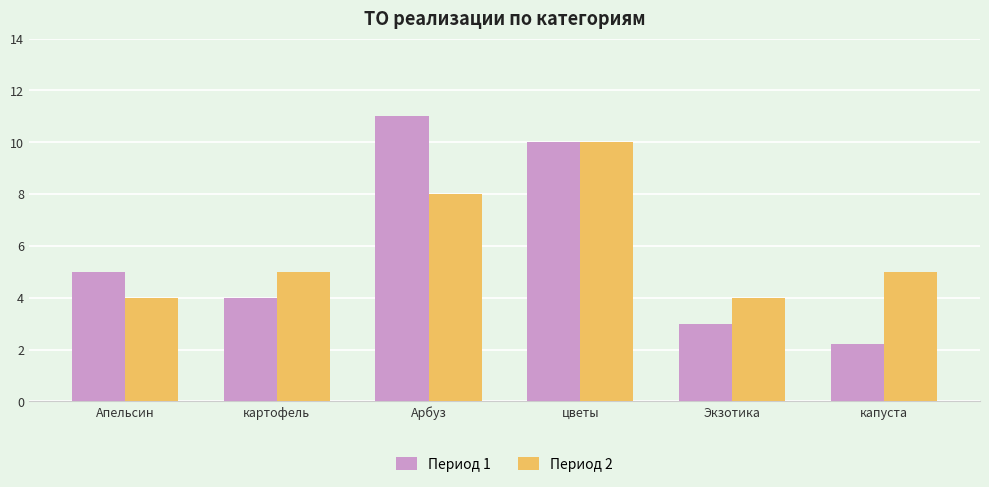

Is the value of Период 2 at Апельсин greater than the value of Период 1 at цветы?

No